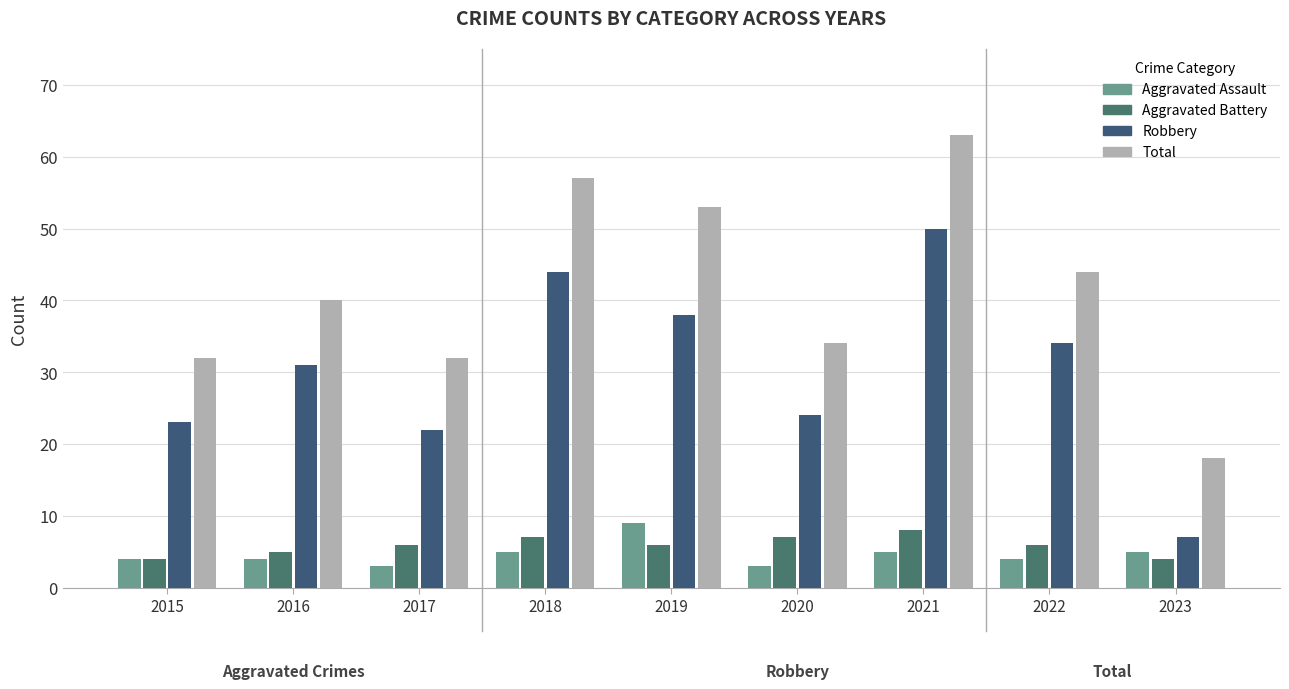

Count the number of data series in this chart.

4